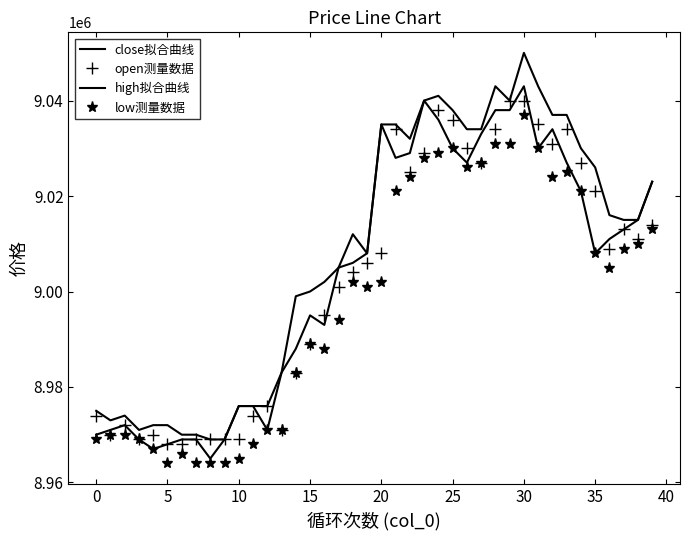

What is the value of the close拟合曲线 point at the 17th from the left?

8993000